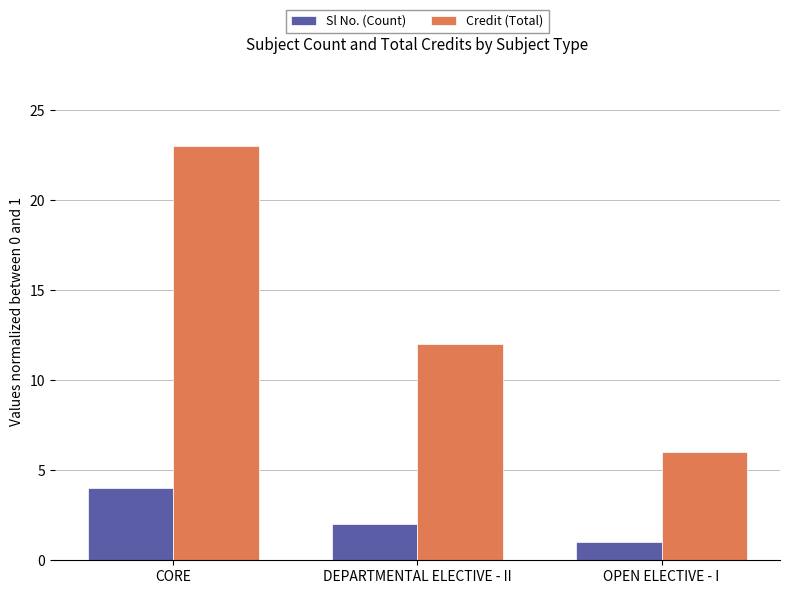

Rank the series by their average value, from highest to lowest.

Credit (Total), Sl No. (Count)